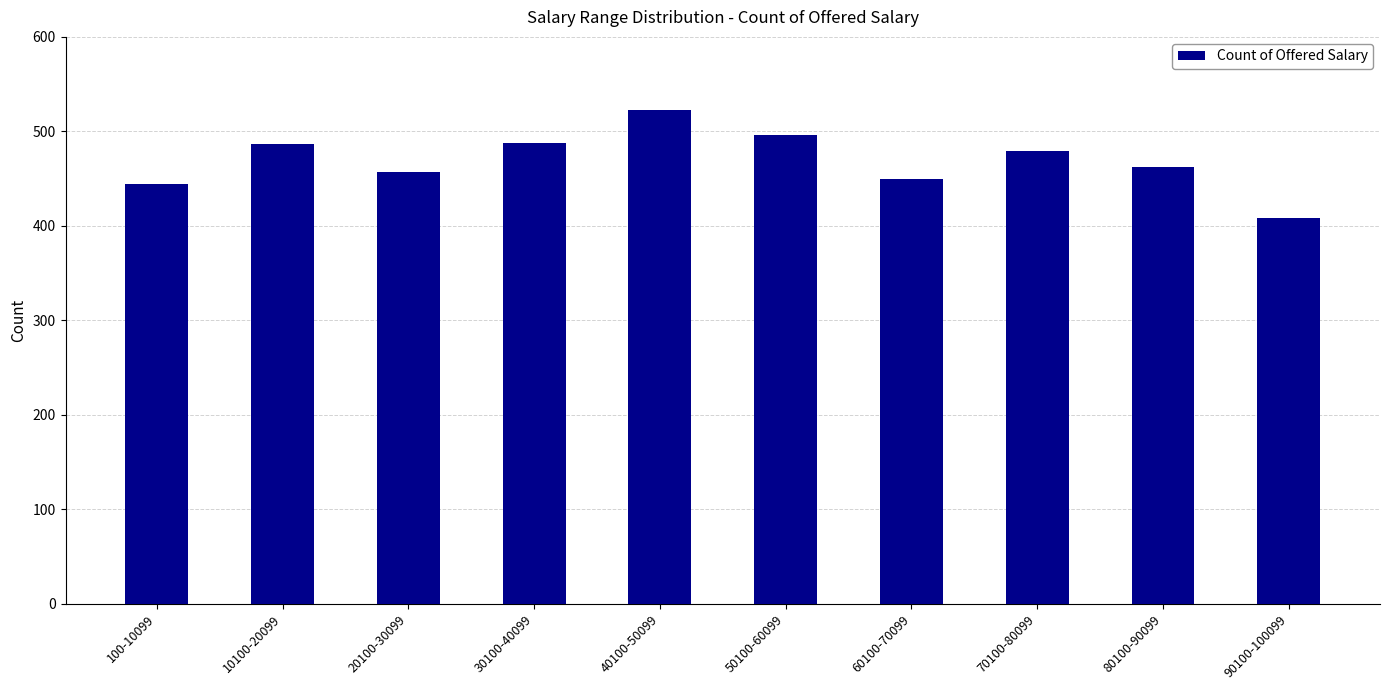

The chart shows a value of 647 at 60100-70099. True or false?

False